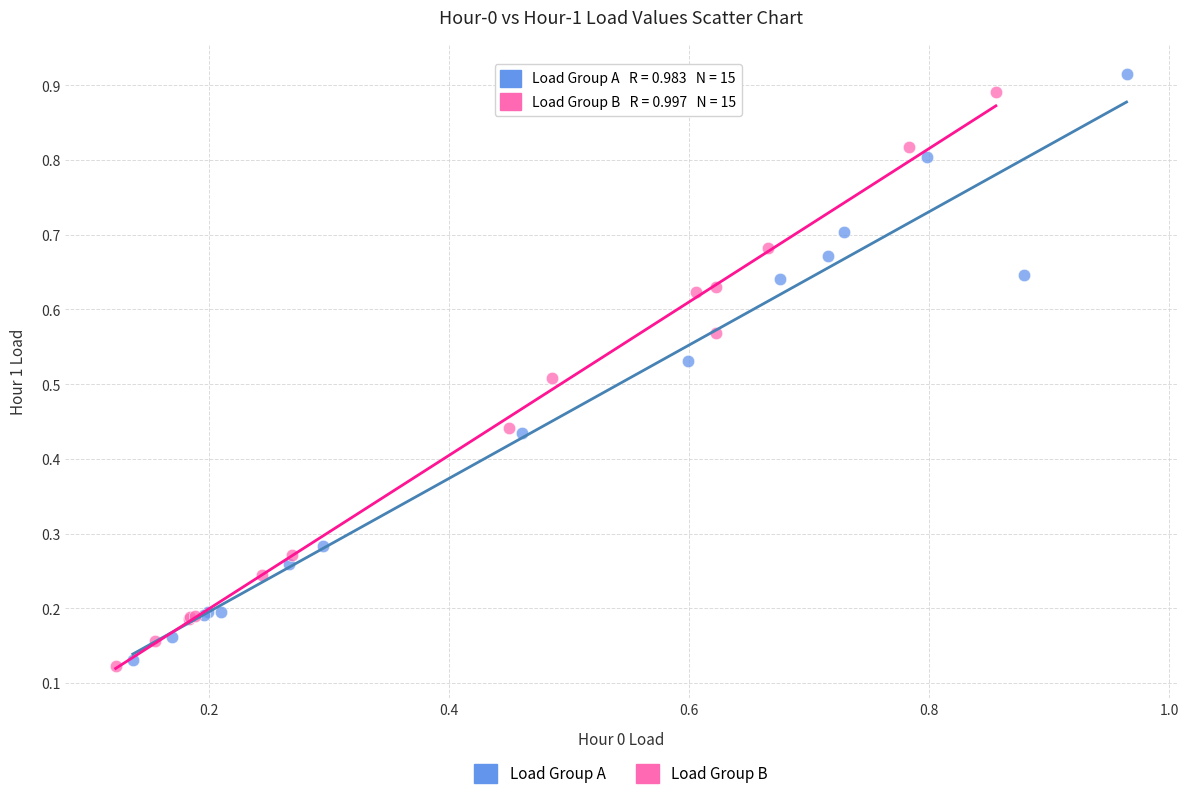

Which series has the largest Y range (max minus min)?

Load Group A